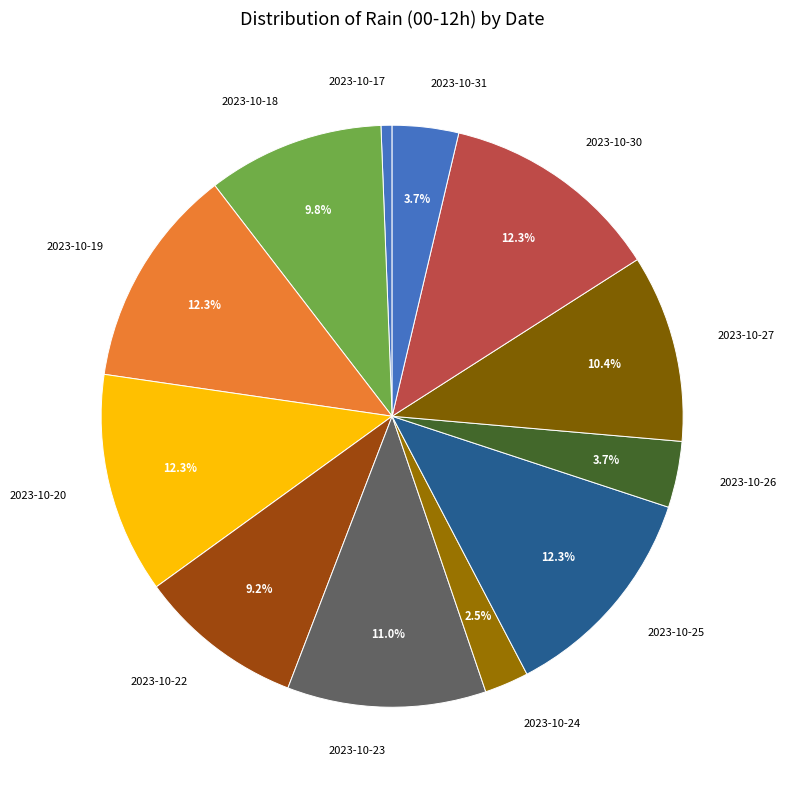

Count the number of slices in the pie.

12